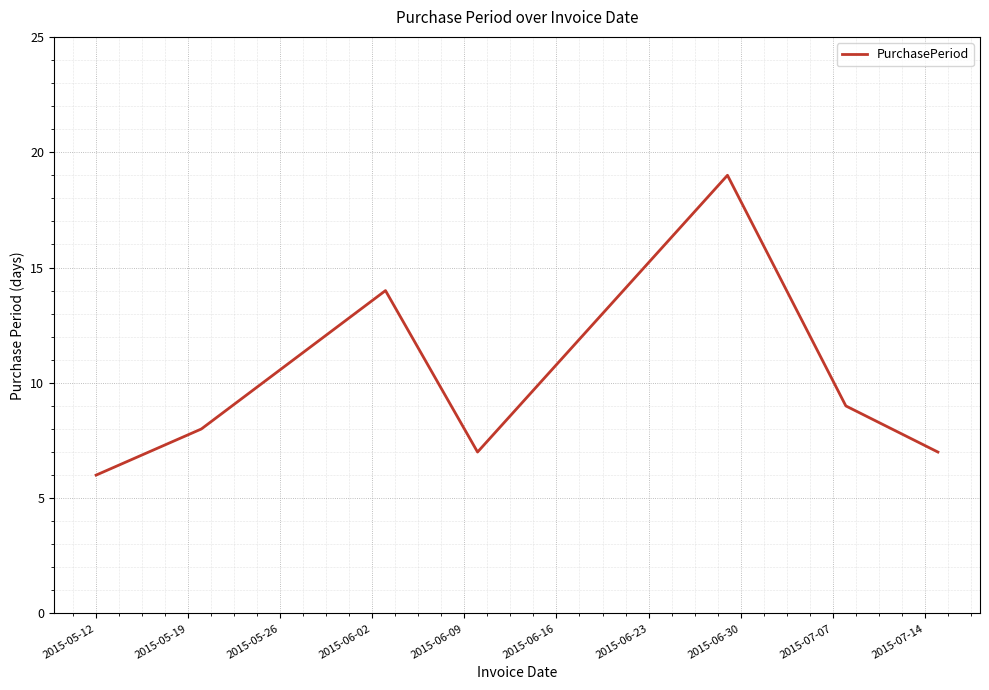

What is the average value?

10